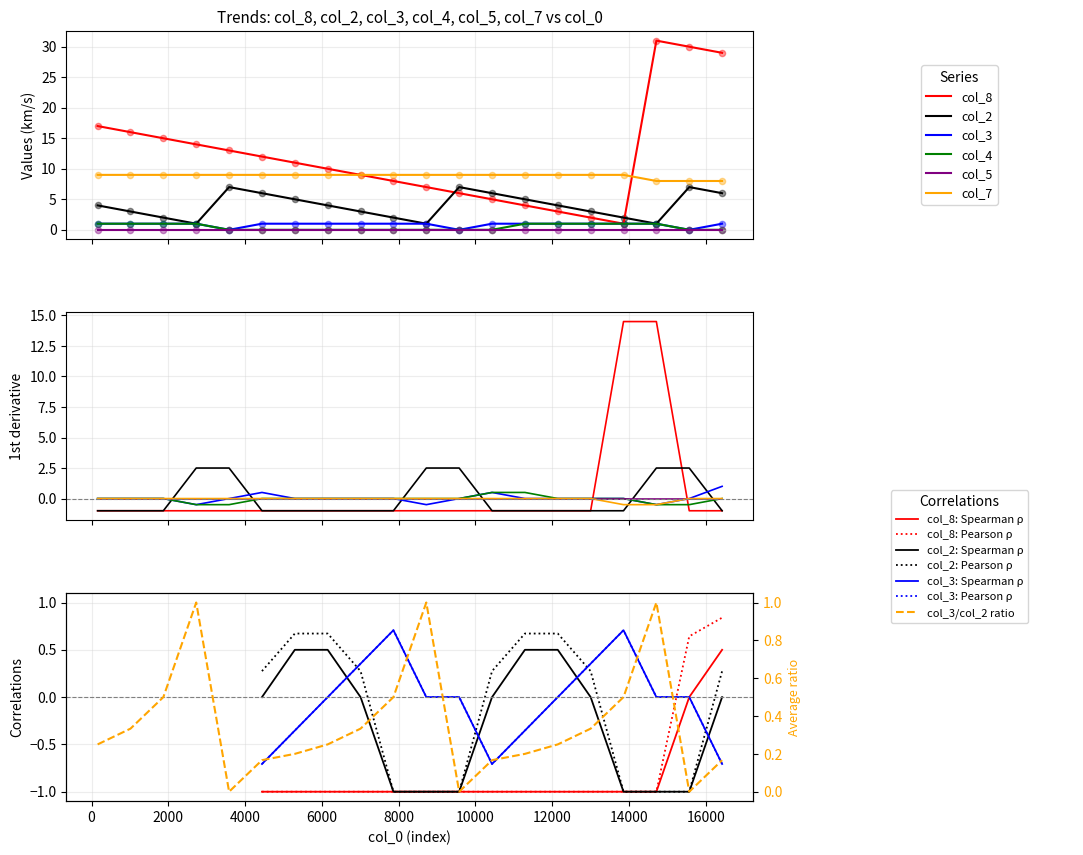

Is the value of col_7 at 7007 greater than the value of col_8 at 16423?

No